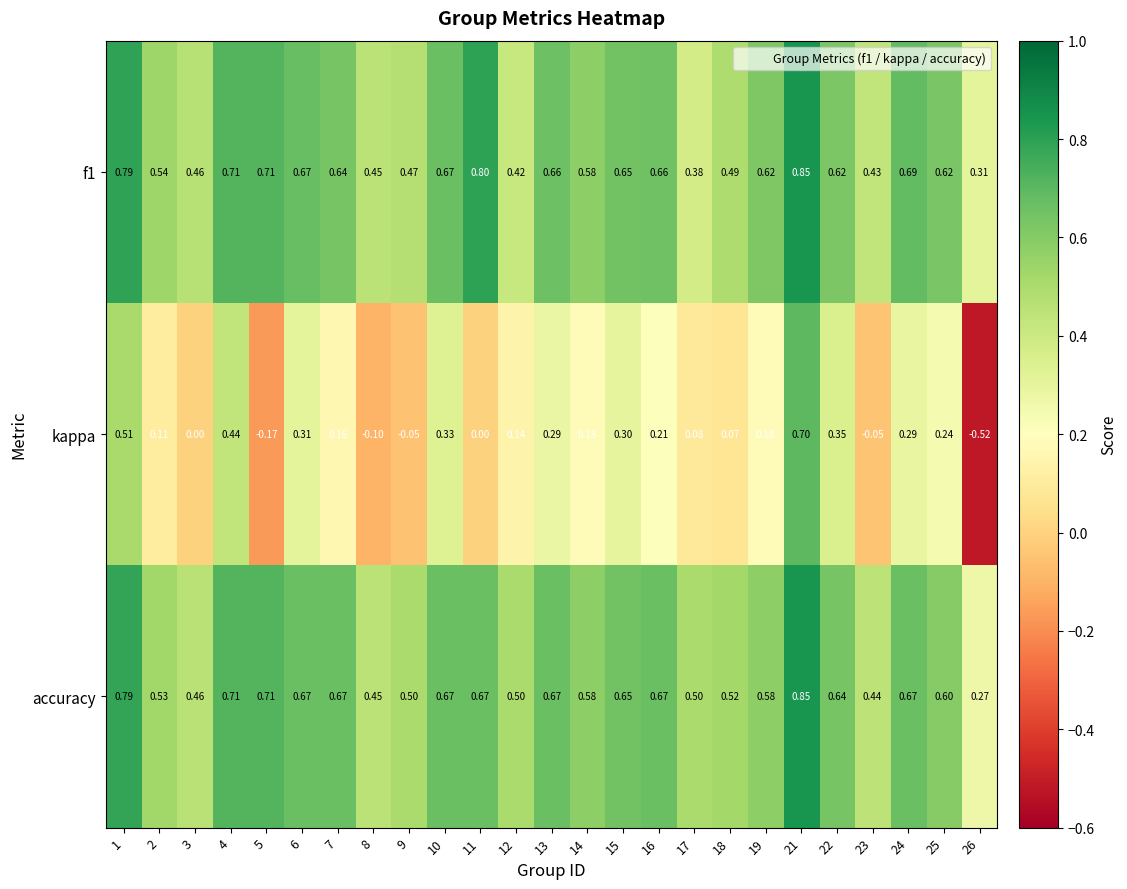

Which series has the largest total across all categories?

accuracy